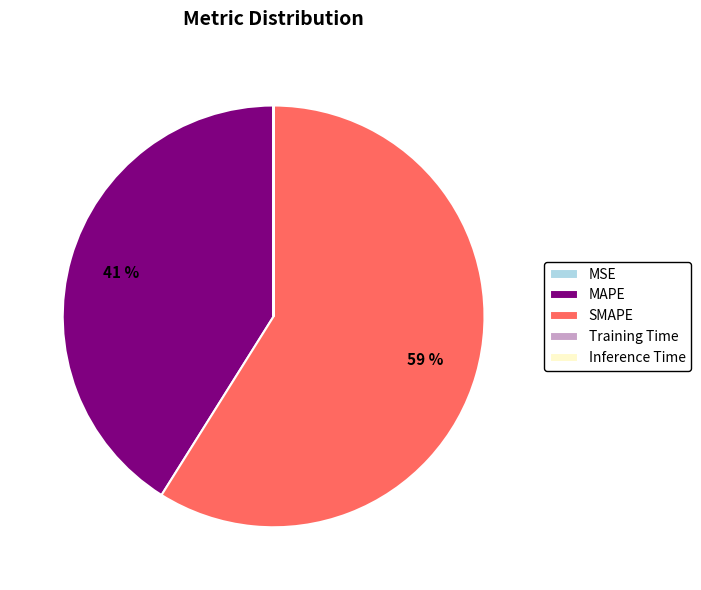

Which category has the biggest portion of the pie?

SMAPE